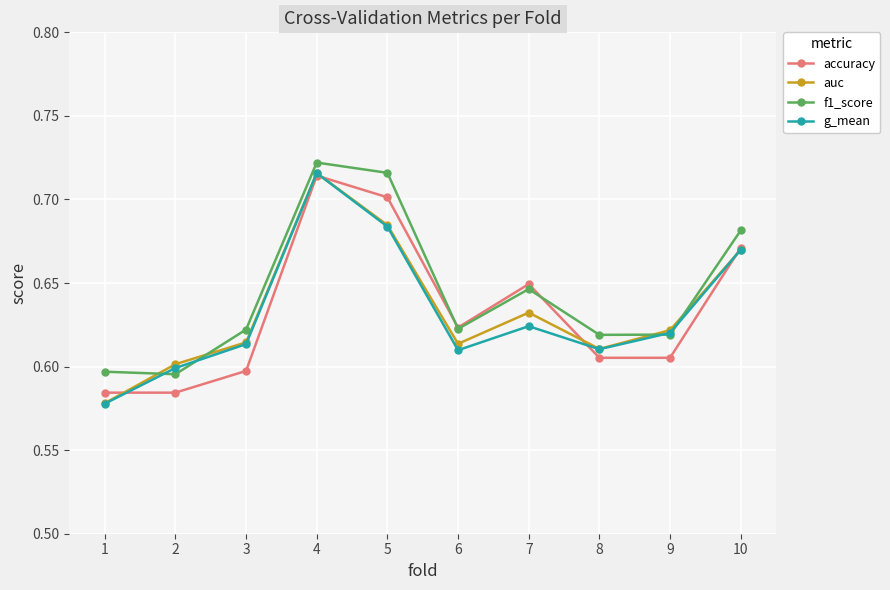

The accuracy series shows 0.6 at 1. True or false?

True